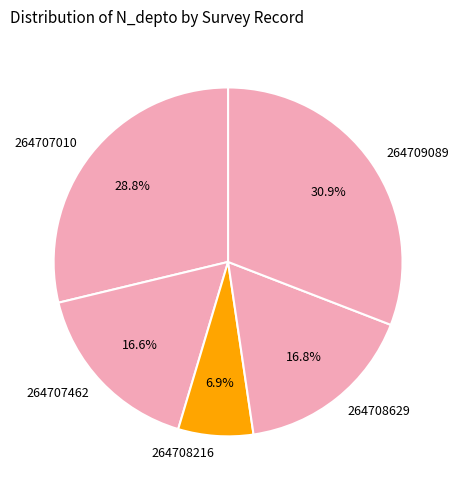

Combined, what portion of the pie is 264707462 and 264708629?

33.4%